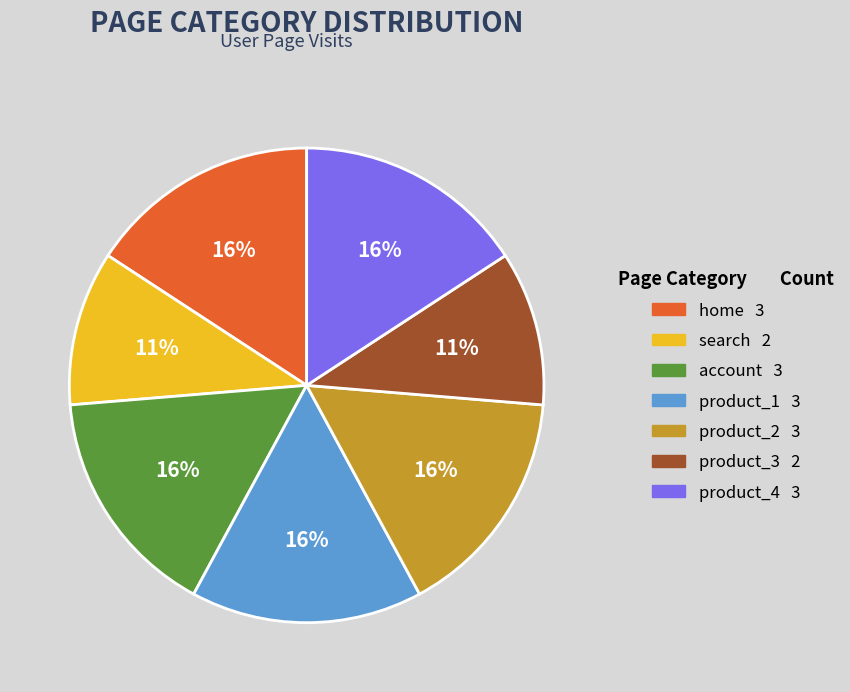

To the nearest percent, what is the difference between the largest and smallest slice percentages?

5%